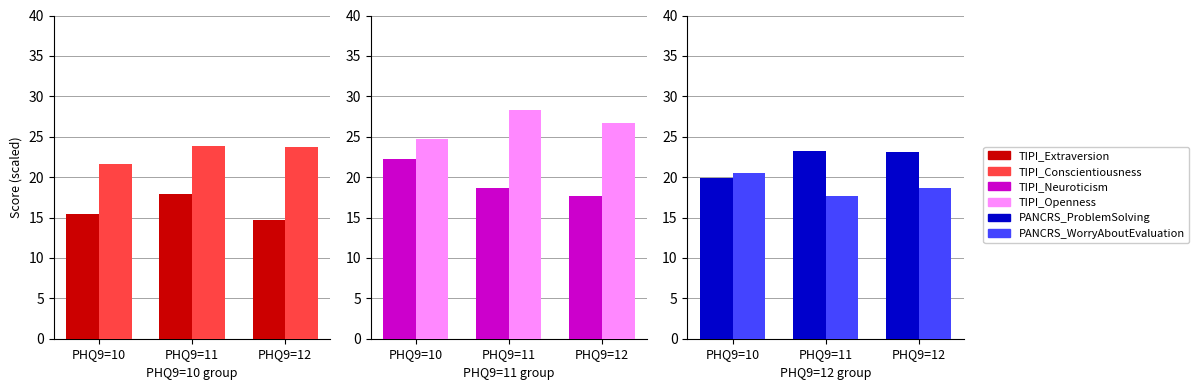

Rank the series at PHQ9=12 from highest to lowest value.

TIPI_Openness, TIPI_Conscientiousness, PANCRS_ProblemSolving, PANCRS_WorryAboutEvaluation, TIPI_Neuroticism, TIPI_Extraversion